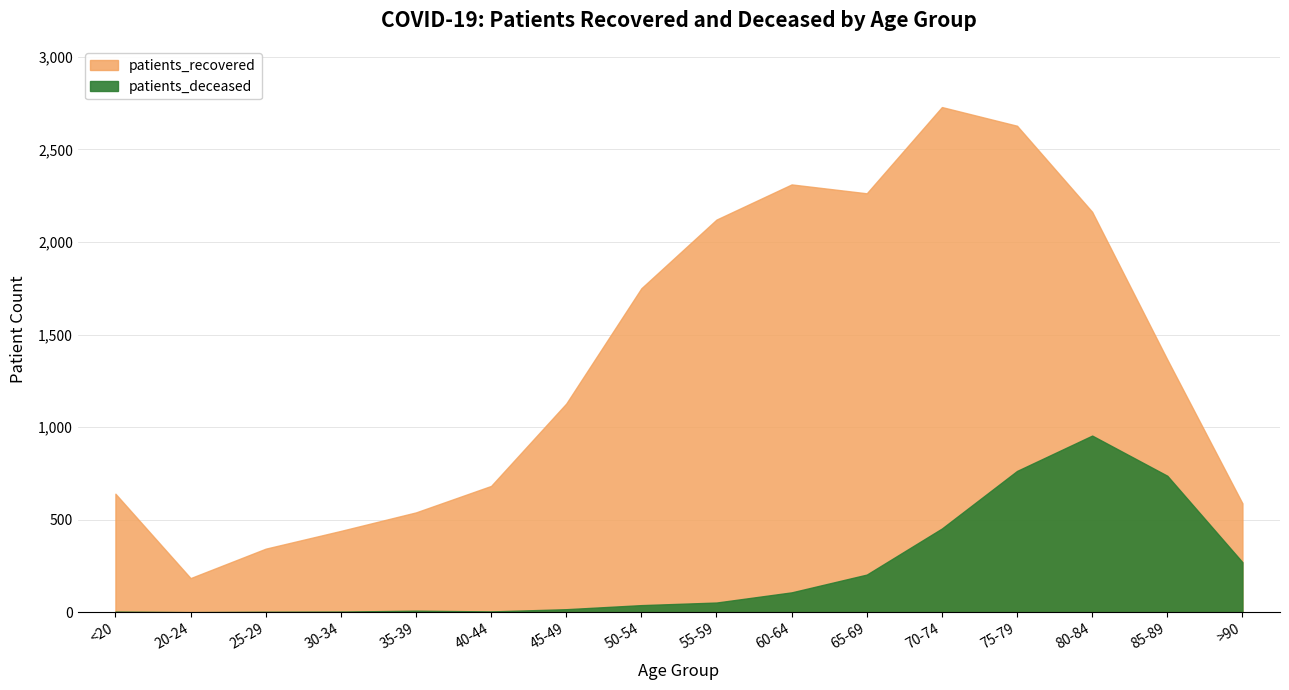

What is the difference between the highest and lowest values at 80-84?

1209